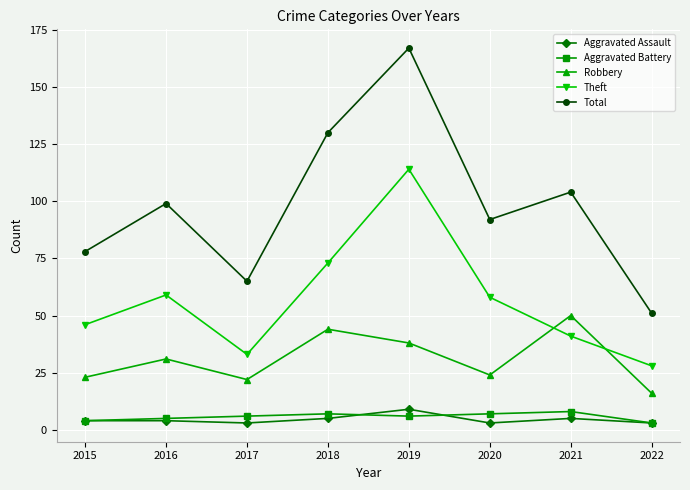

True or false: Aggravated Assault and Robbery cross at least once.

False